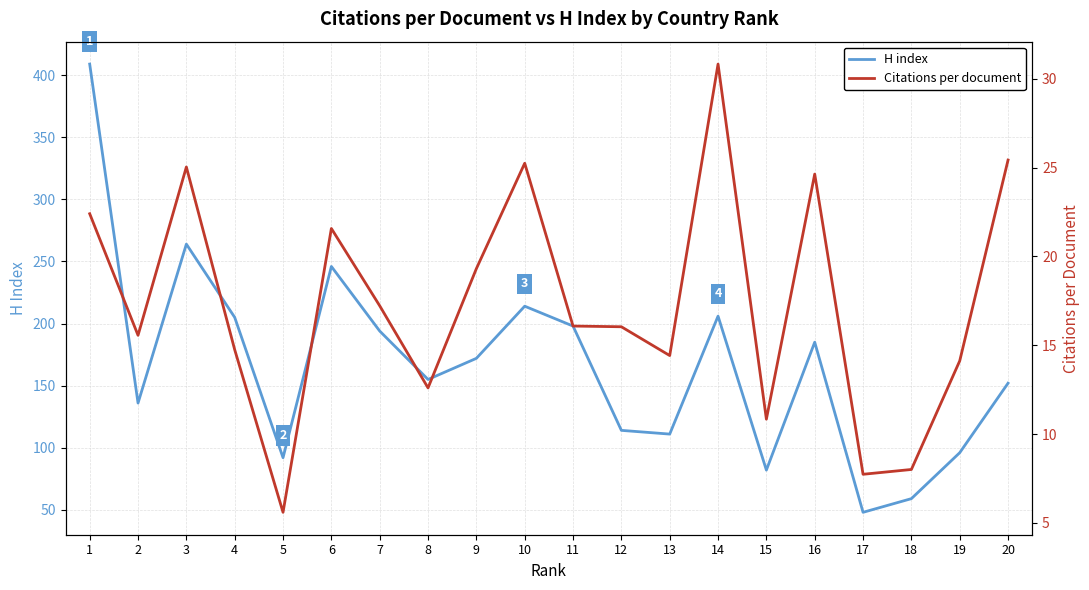

How many interior local peaks does the Citations per document series have?

5